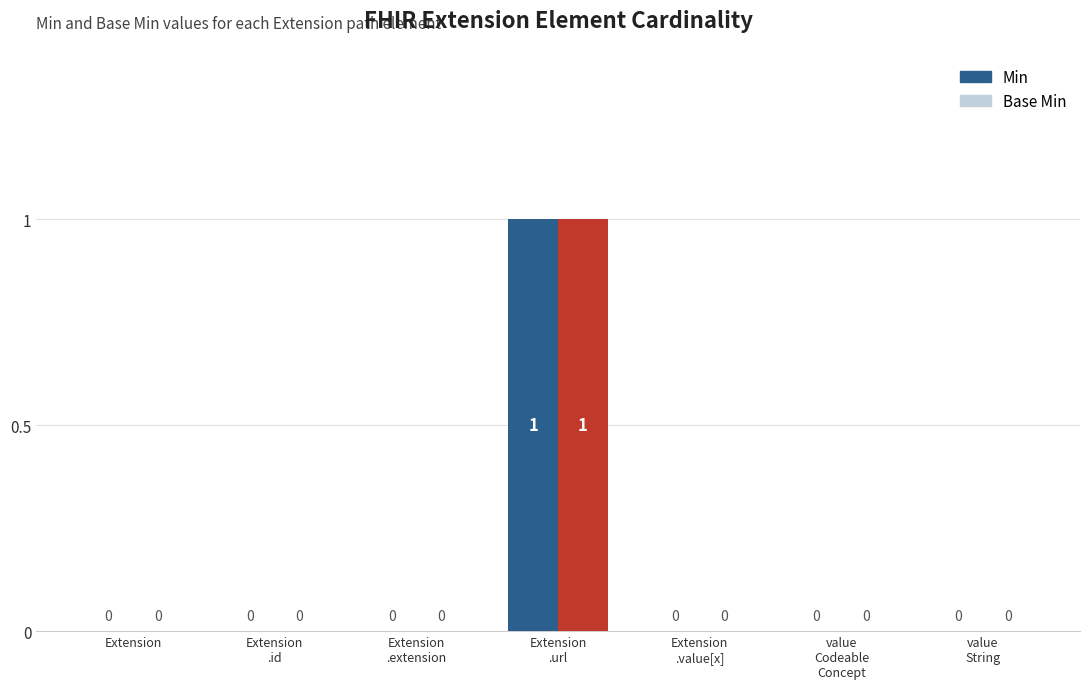

What is the label of the 6th bar from the left?

value
Codeable
Concept